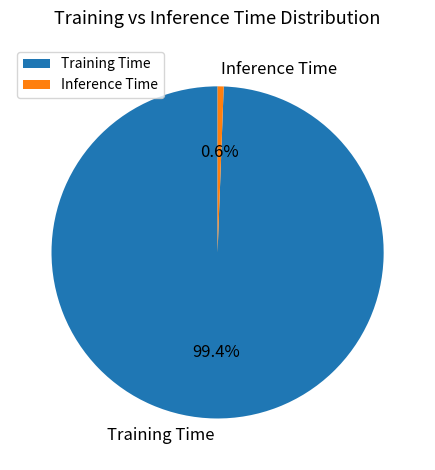

What percentage is the Training Time slice, to the nearest percent?

99%